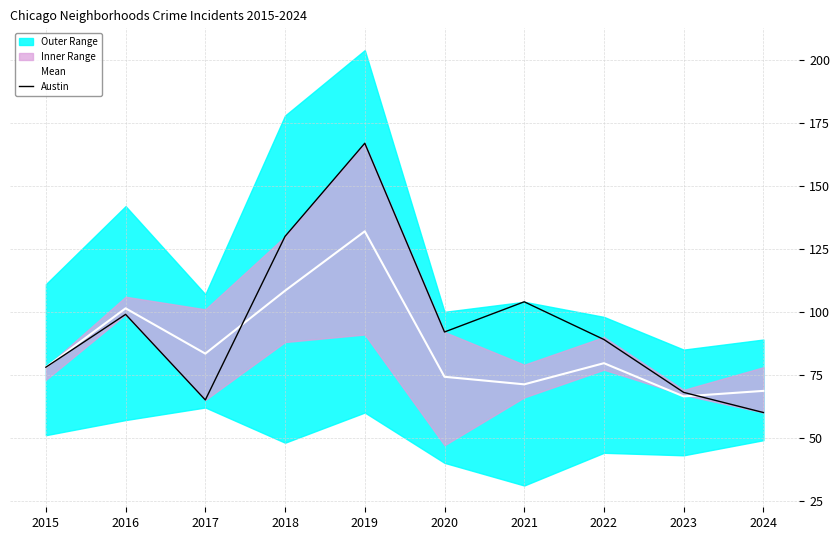

What is the value of the Mean point at the 9th from the left?

66.4